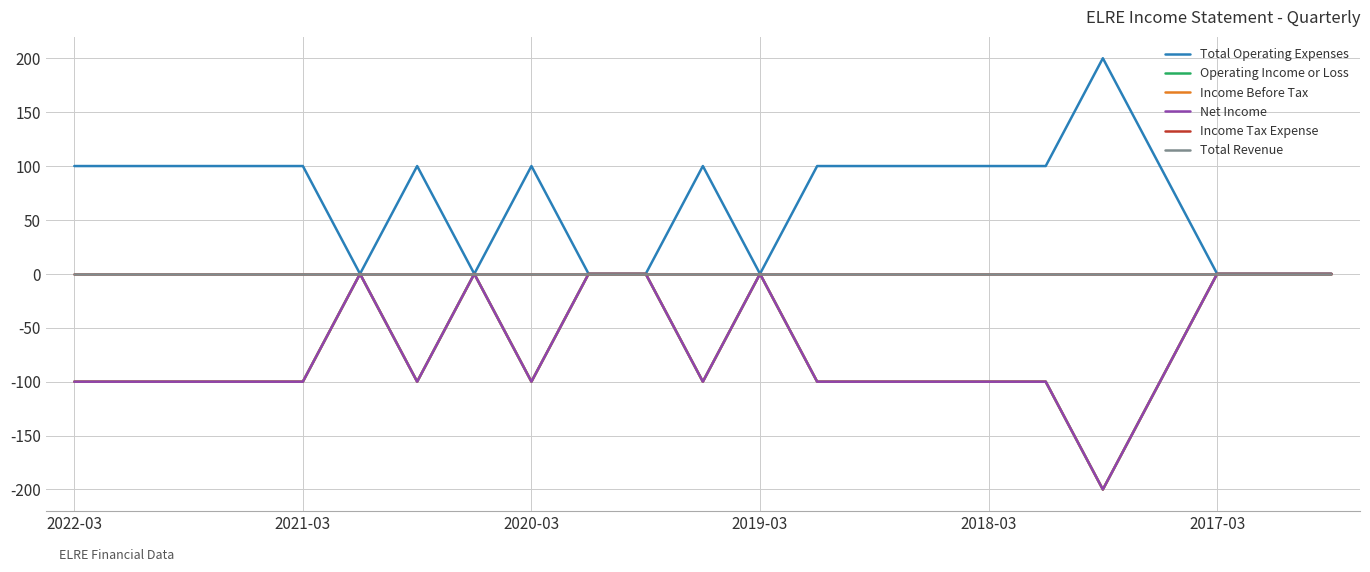

True or false: Total Operating Expenses and Total Revenue intersect in this chart.

False